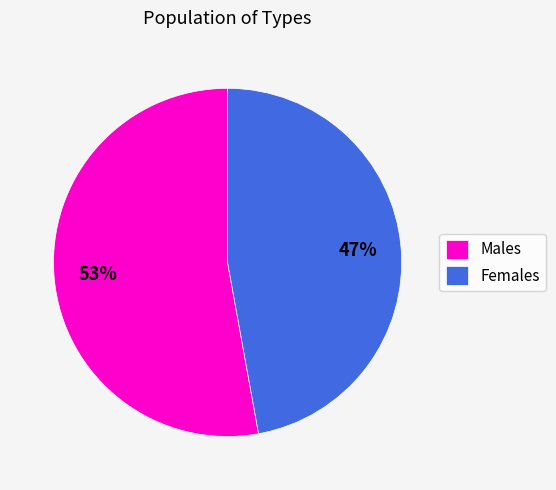

Count the number of slices in the pie.

2